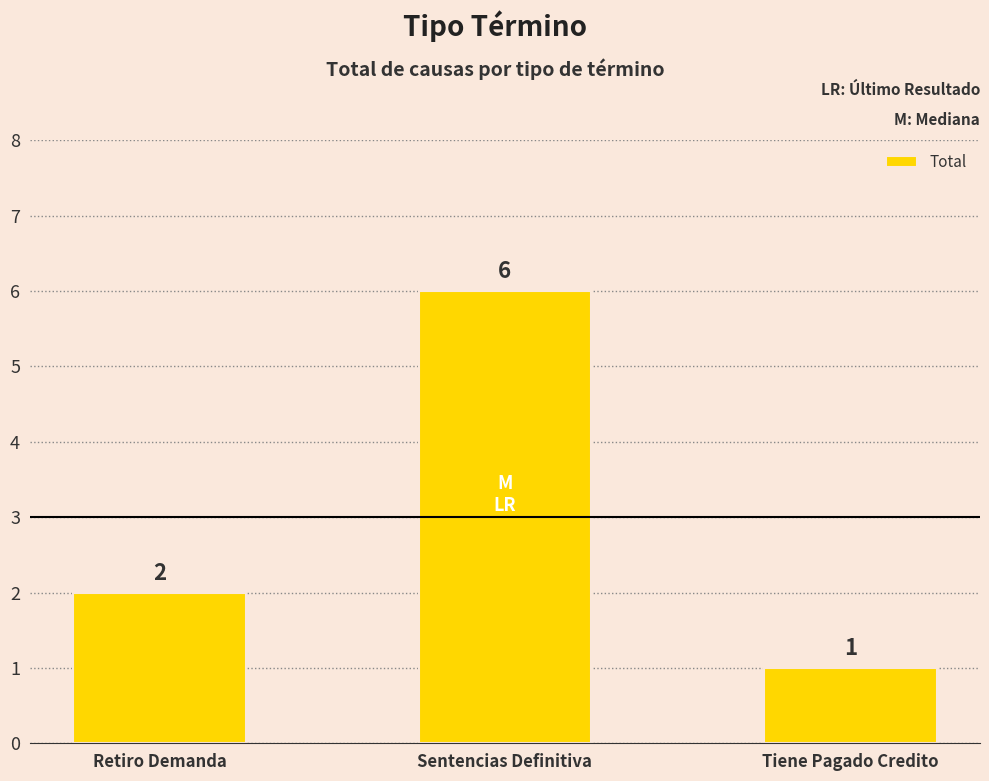

Reading left to right, extract all data points from this chart.

2	6	1